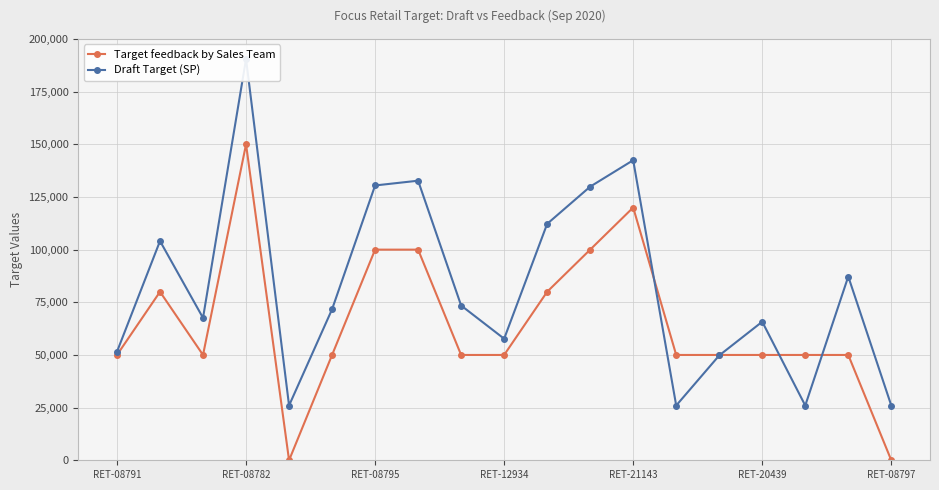

True or false: Target feedback by Sales Team has more than 0 points higher than both neighbors.

True